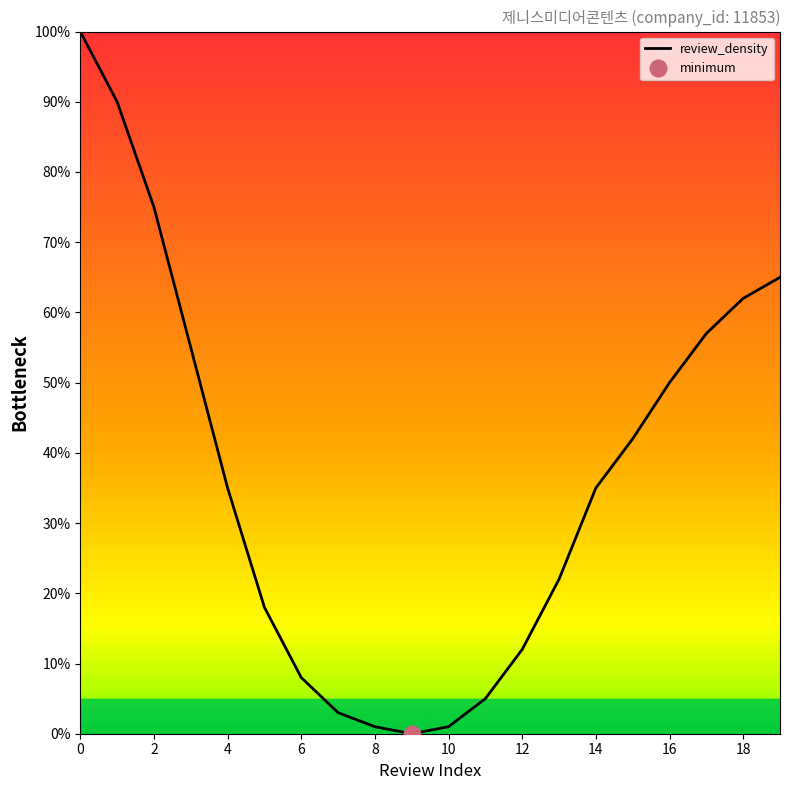

True or false: the data has more than 2 interior local peaks.

False